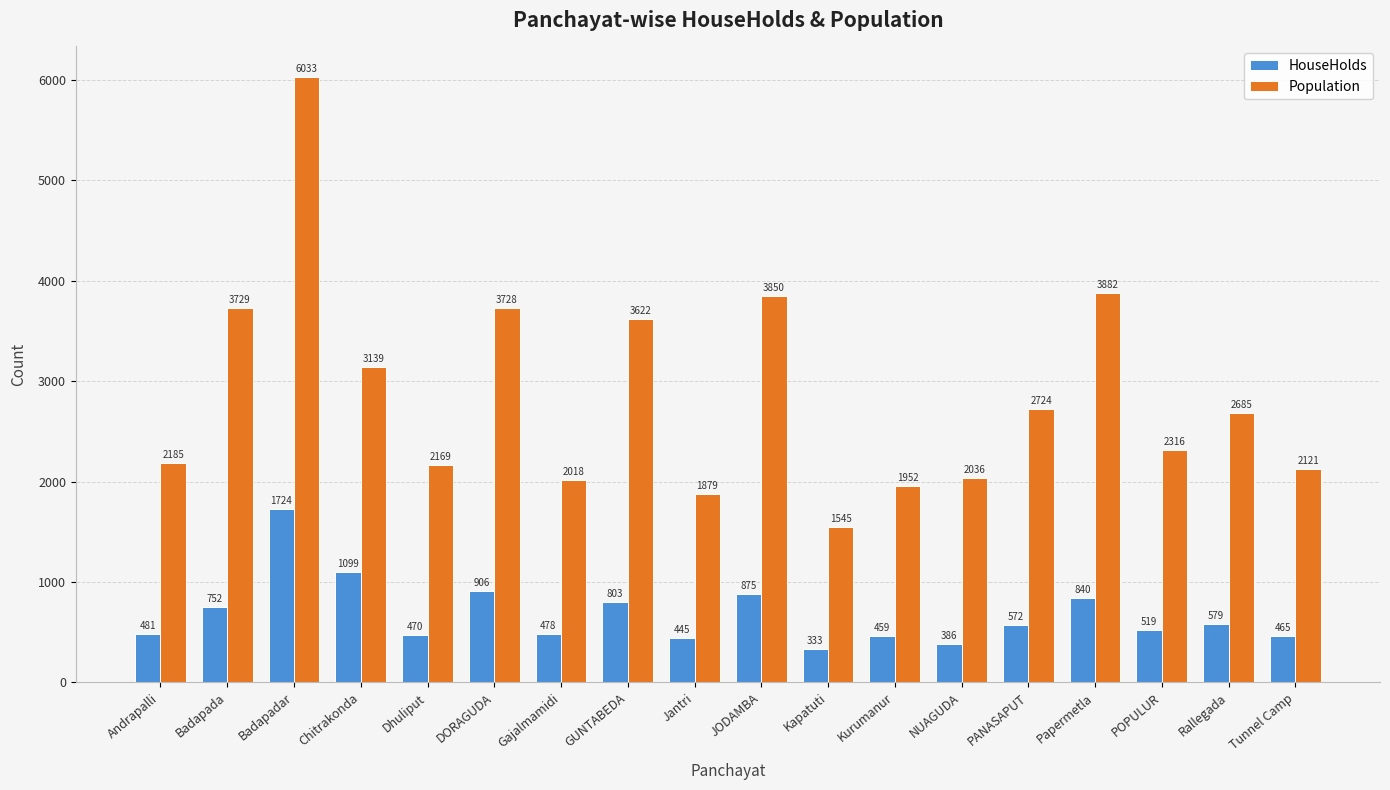

Reading right to left, extract all data points from this chart.

HouseHolds: 465	579	519	840	572	386	459	333	875	445	803	478	906	470	1099	1724	752	481
Population: 2121	2685	2316	3882	2724	2036	1952	1545	3850	1879	3622	2018	3728	2169	3139	6033	3729	2185